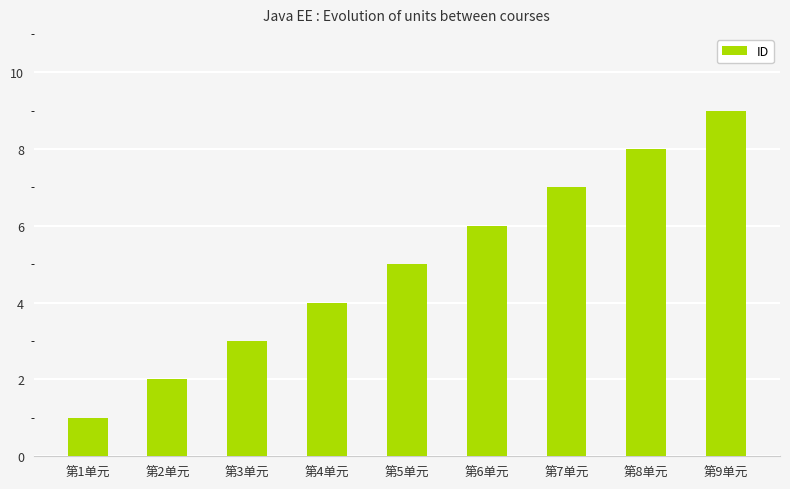

How many values are between 3 and 7?

5